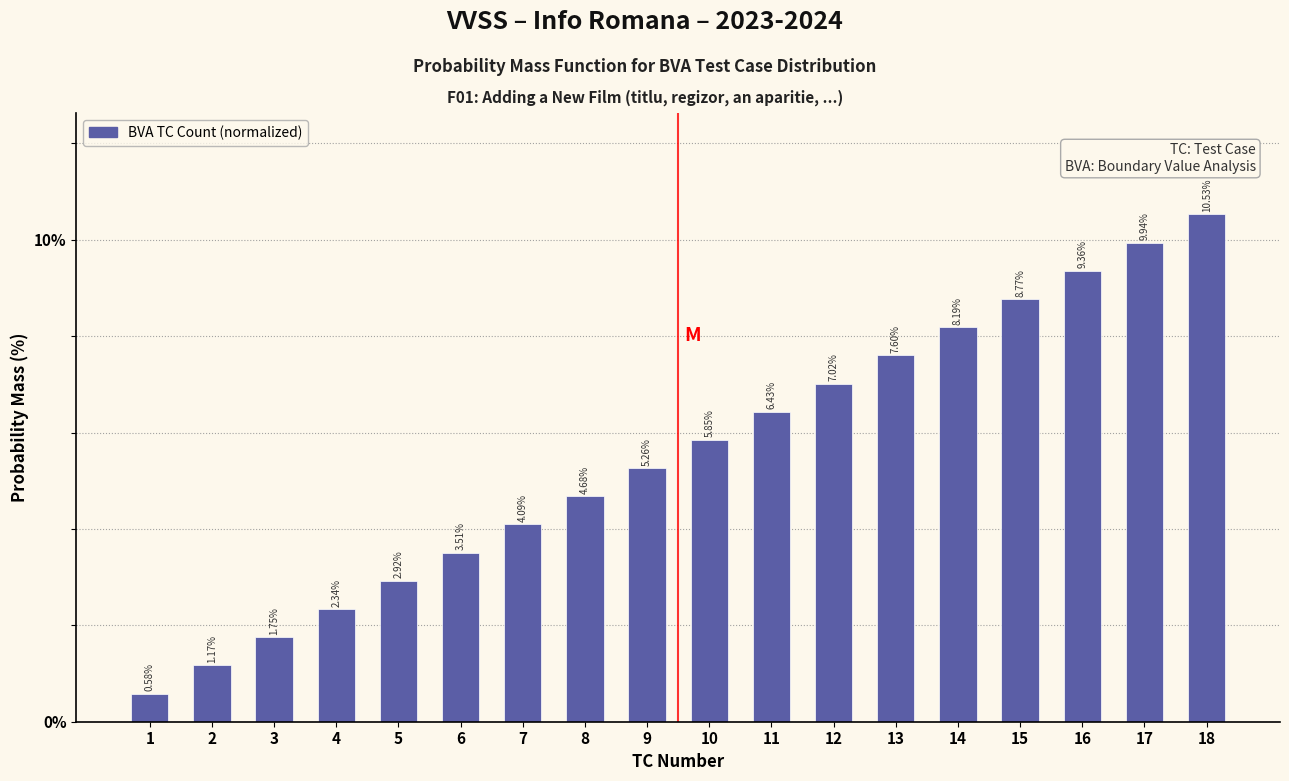

List the labels in order of value, smallest first.

1, 2, 3, 4, 5, 6, 7, 8, 9, 10, 11, 12, 13, 14, 15, 16, 17, 18